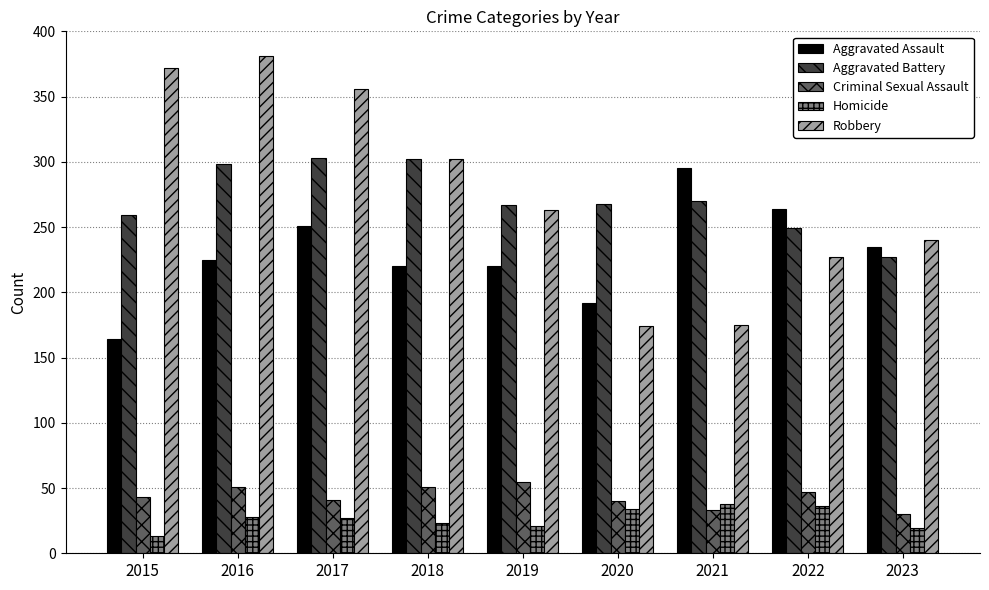

Which series changed the most between 2017 and 2023?

Robbery